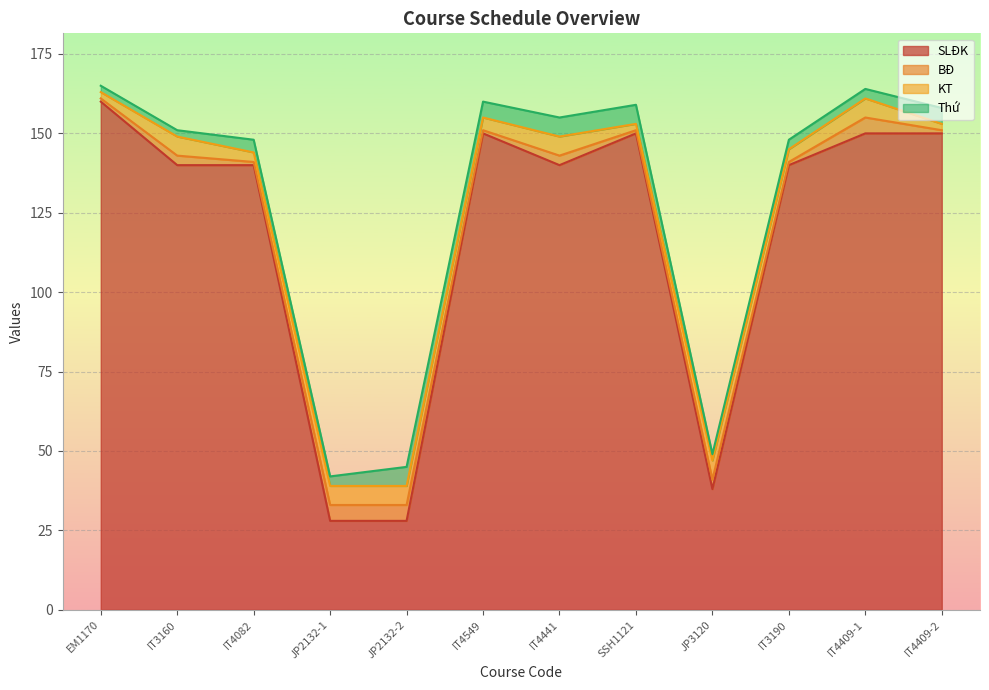

True or false: SLĐK has more than 1 interior local peaks.

True